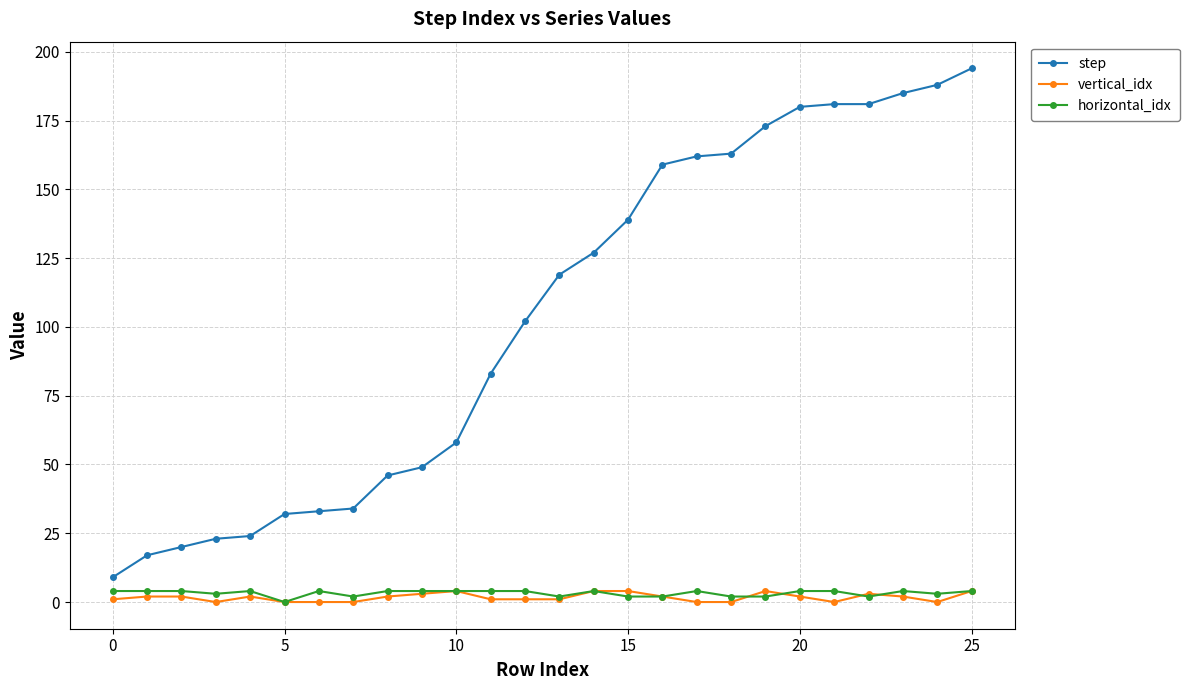

Which series has the largest total across all categories?

step